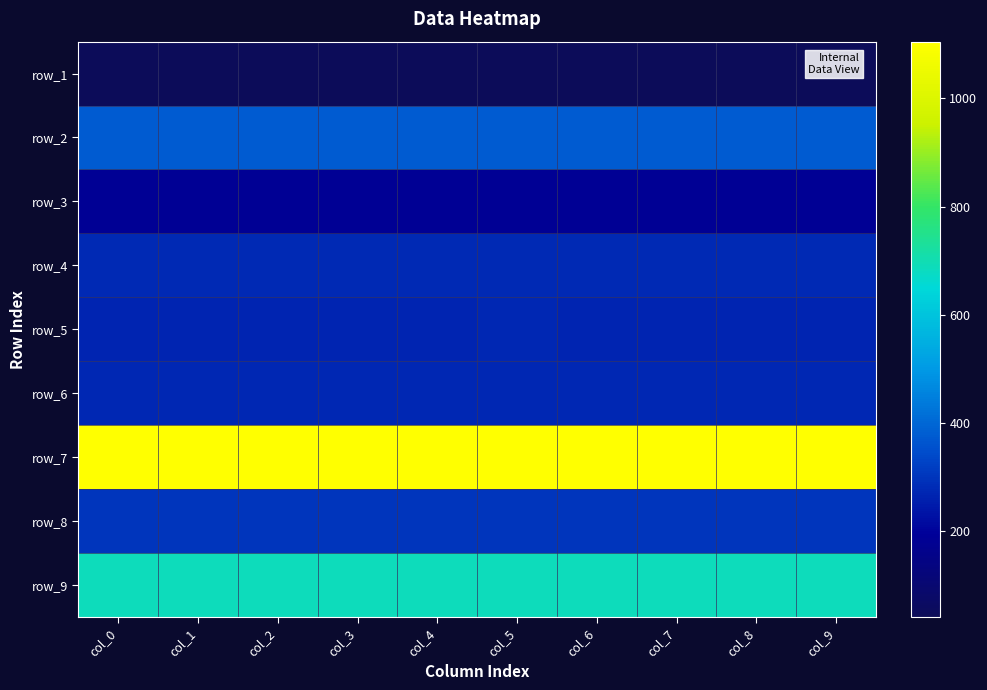

Which has a higher value, col_4 or col_6?

col_4